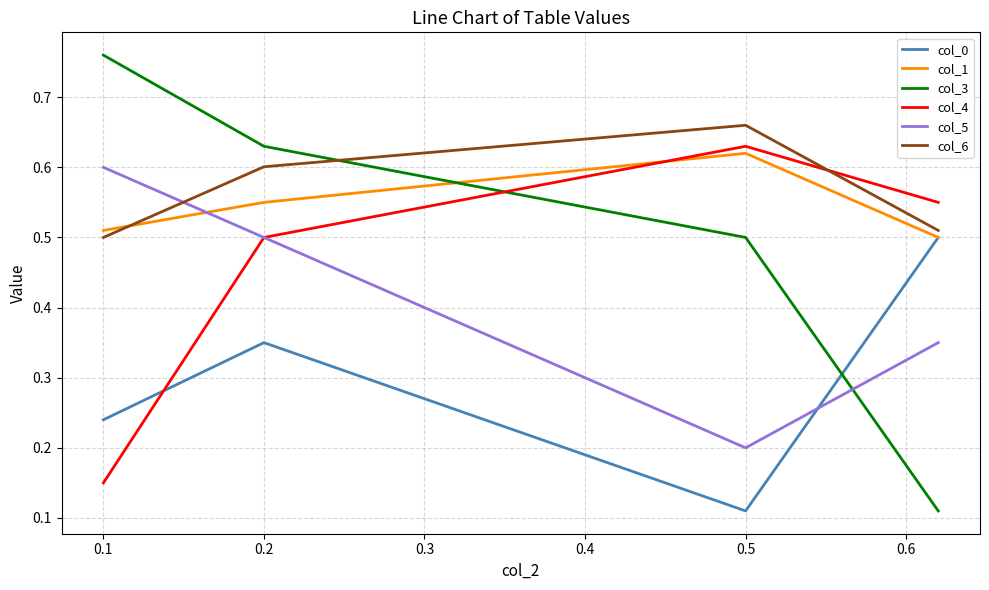

What is the minimum value shown in the chart?

0.1